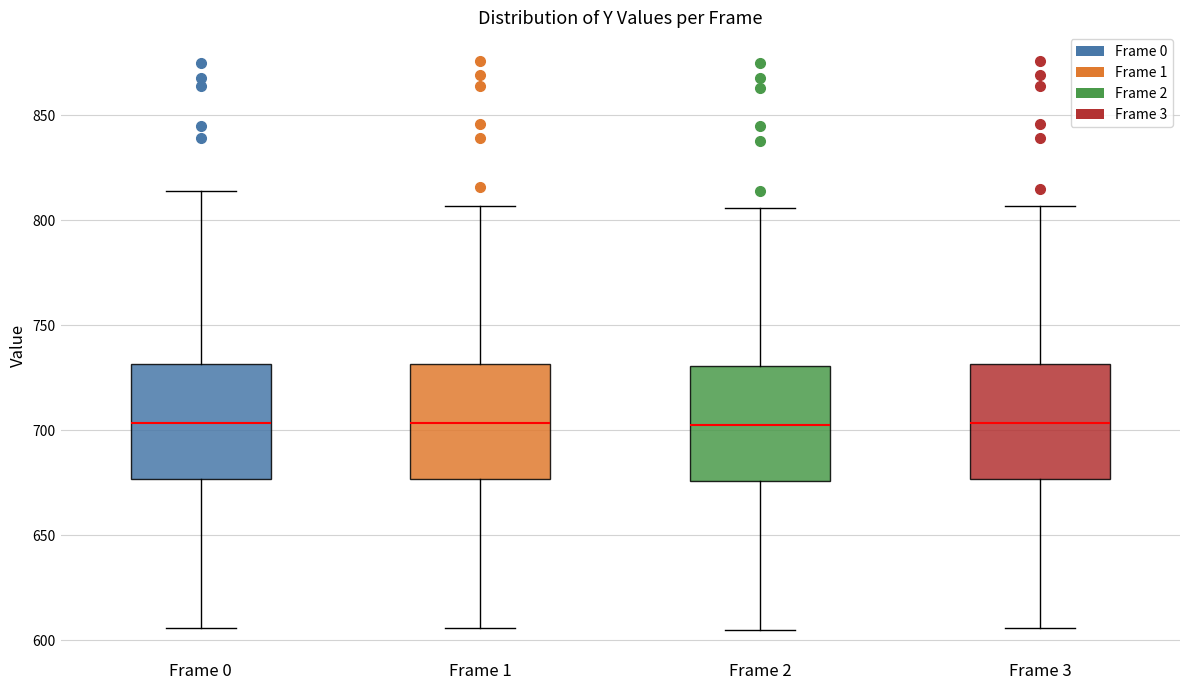

Where does the upper whisker of the box for Frame 2 end on the y-axis? The values are not printed on the chart, so give them approximately, as read against the axis.

805